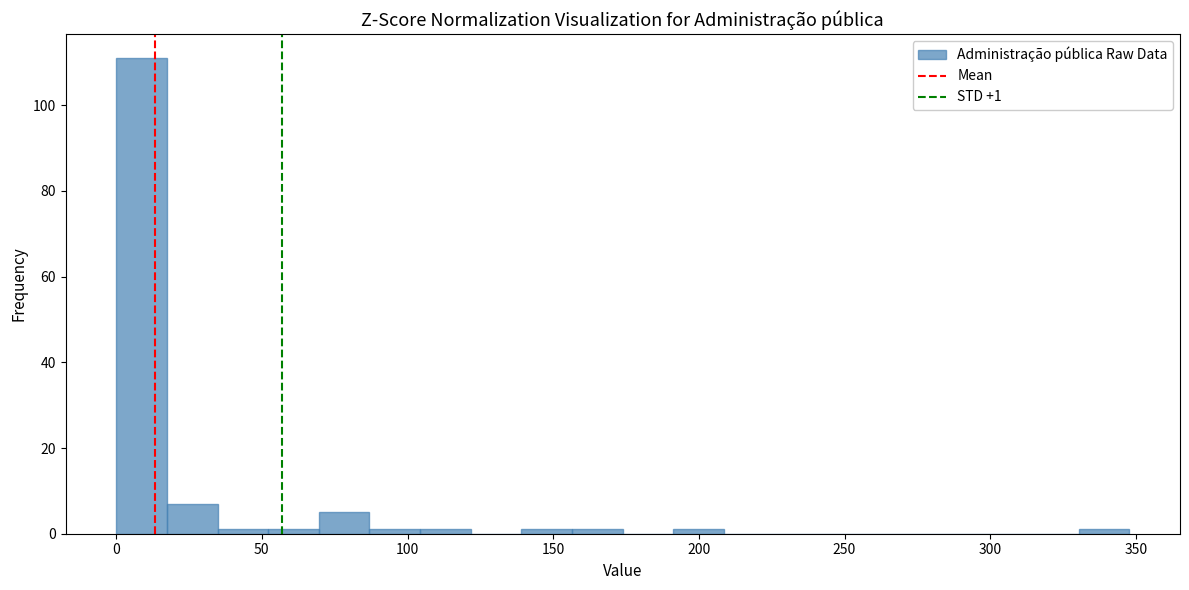

Read against the x-axis, roughly where is the centre of the tallest bar?

10